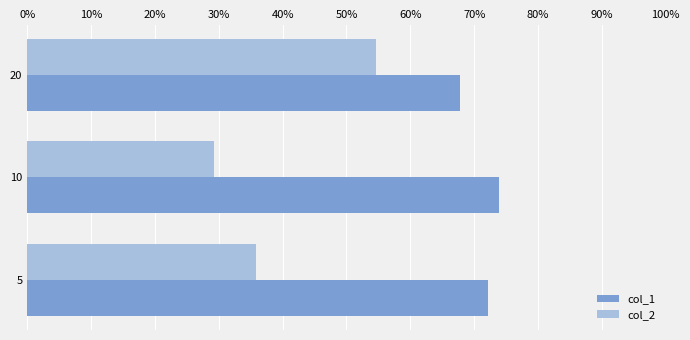

What are all the series names shown in the legend?

col_1, col_2